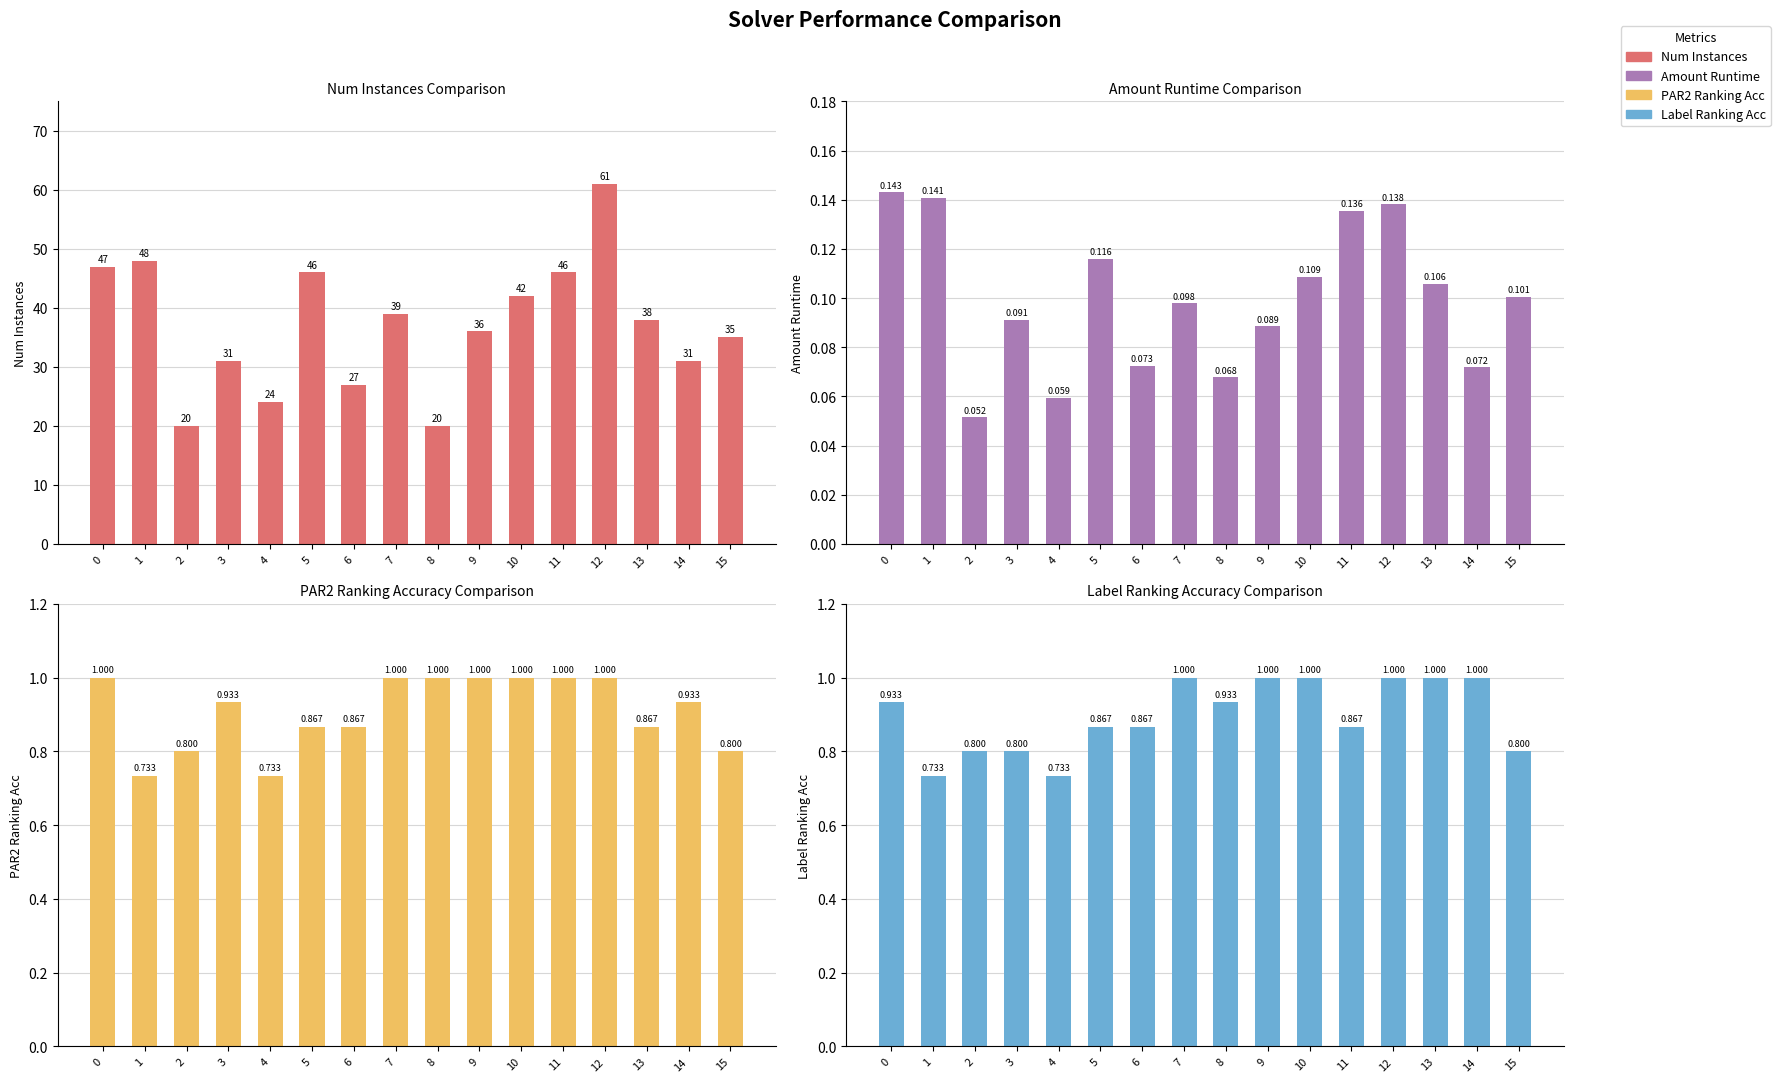

Does the chart contain any negative values?

No